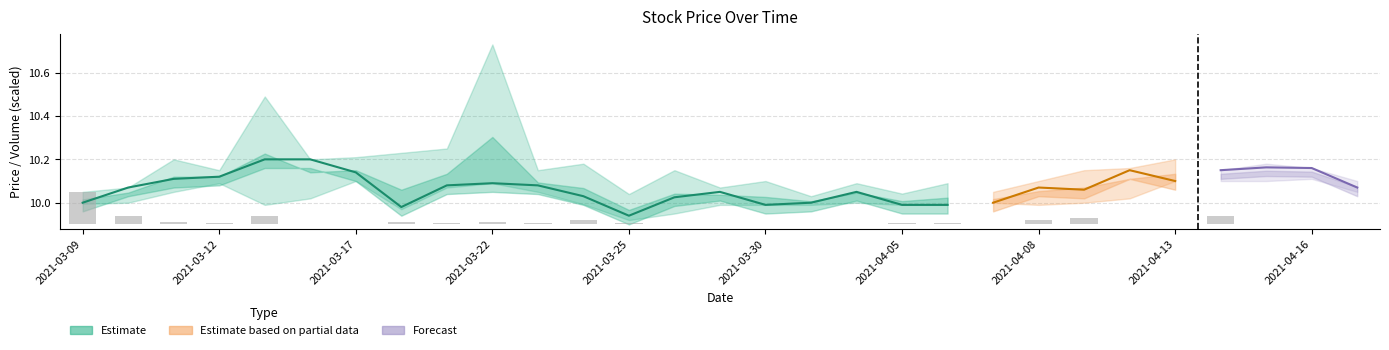

At how many categories does at least one series exceed 3?

29